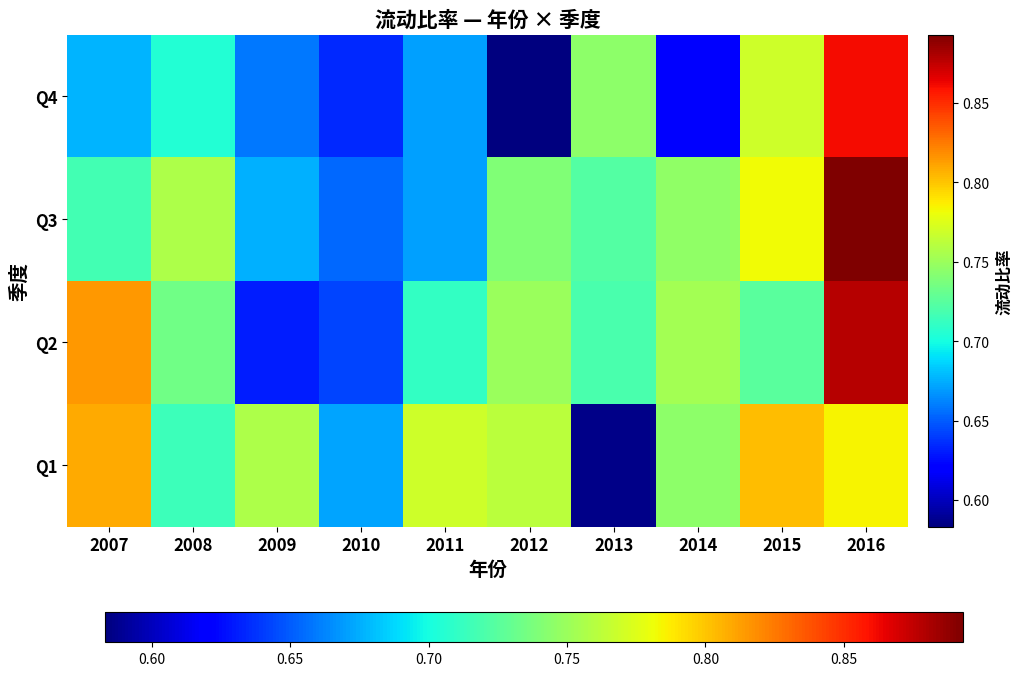

Reading left to right, what are all the values shown in this chart?

Q1: 2007=0.8	2008=0.7	2009=0.8	2010=0.7	2011=0.8	2012=0.8	2013=0.6	2014=0.7	2015=0.8	2016=0.8
Q2: 2007=0.8	2008=0.7	2009=0.6	2010=0.6	2011=0.7	2012=0.7	2013=0.7	2014=0.8	2015=0.7	2016=0.9
Q3: 2007=0.7	2008=0.8	2009=0.7	2010=0.7	2011=0.7	2012=0.7	2013=0.7	2014=0.7	2015=0.8	2016=0.9
Q4: 2007=0.7	2008=0.7	2009=0.7	2010=0.6	2011=0.7	2012=0.6	2013=0.7	2014=0.6	2015=0.8	2016=0.9